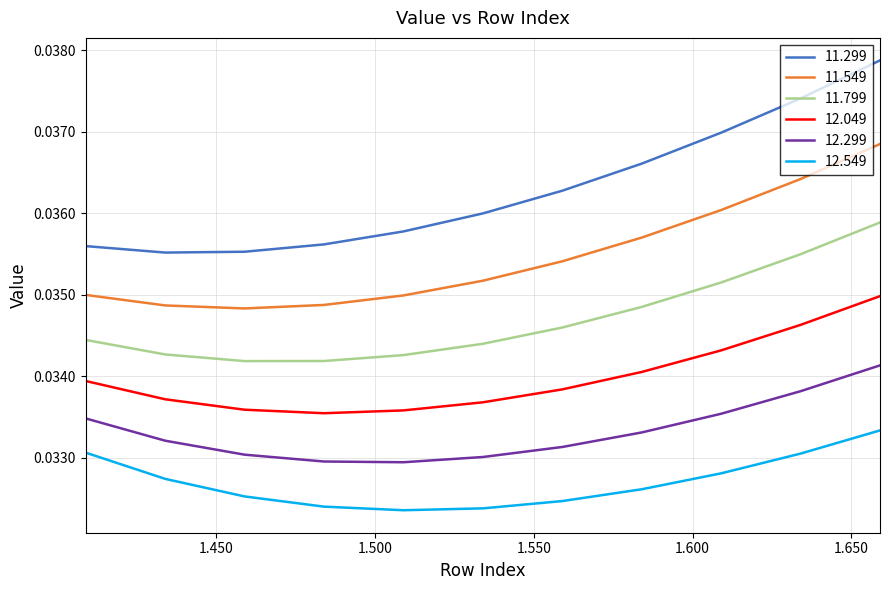

Which series has the largest total across all categories?

11.299